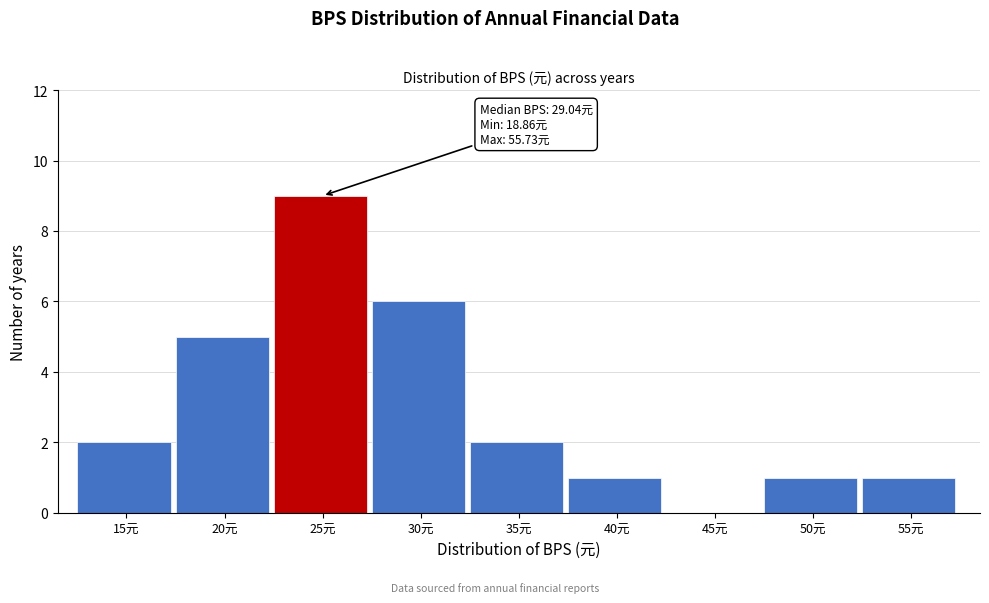

Reading left to right, transcribe all the data shown in this chart.

15元=2	20元=5	25元=9	30元=6	35元=2	40元=1	45元=0	50元=1	55元=1